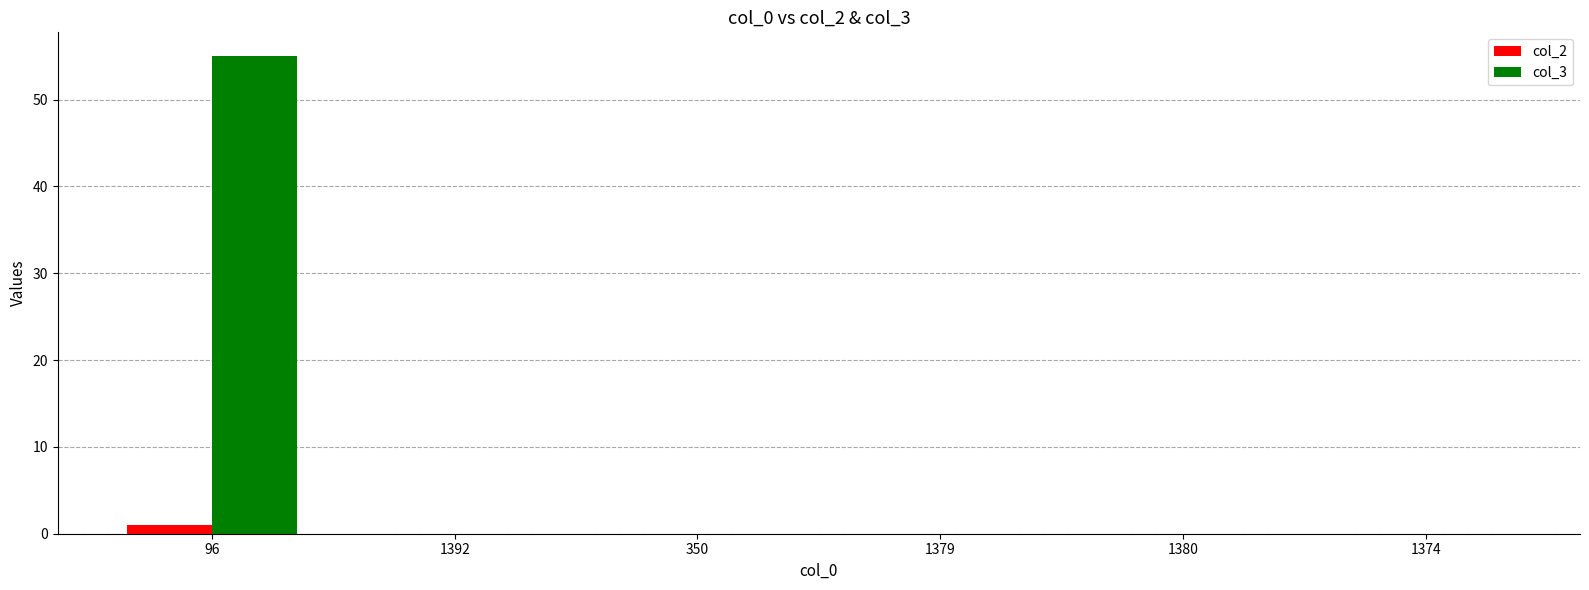

True or false: col_2 has a value of 0 at 350.

True